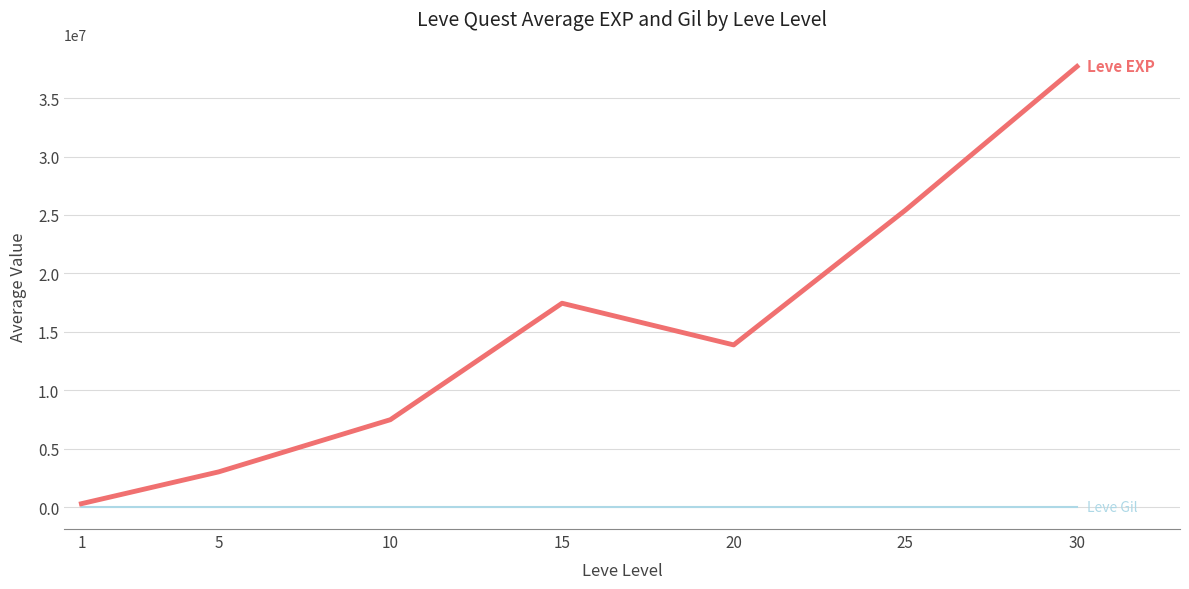

Does the chart have visible grid lines?

Yes